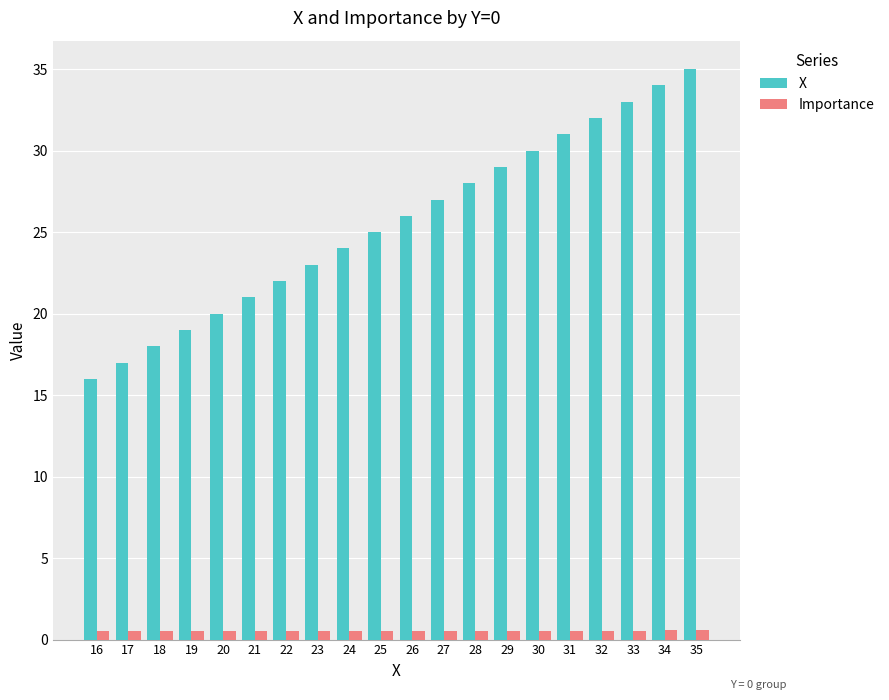

What is the smallest value displayed?

0.5